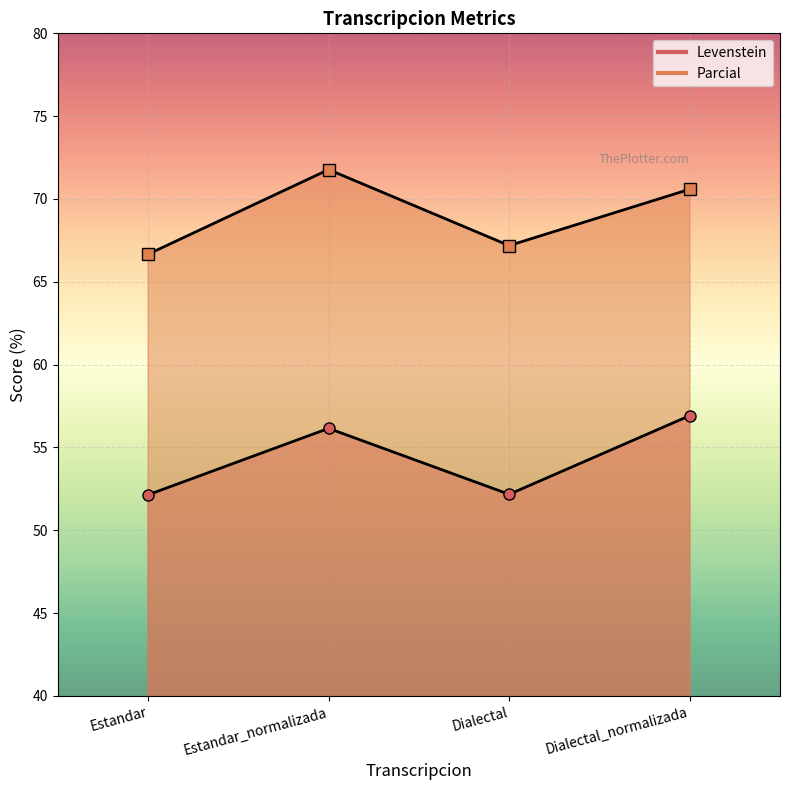

Where is the first local maximum for Levenstein?

Estandar_normalizada